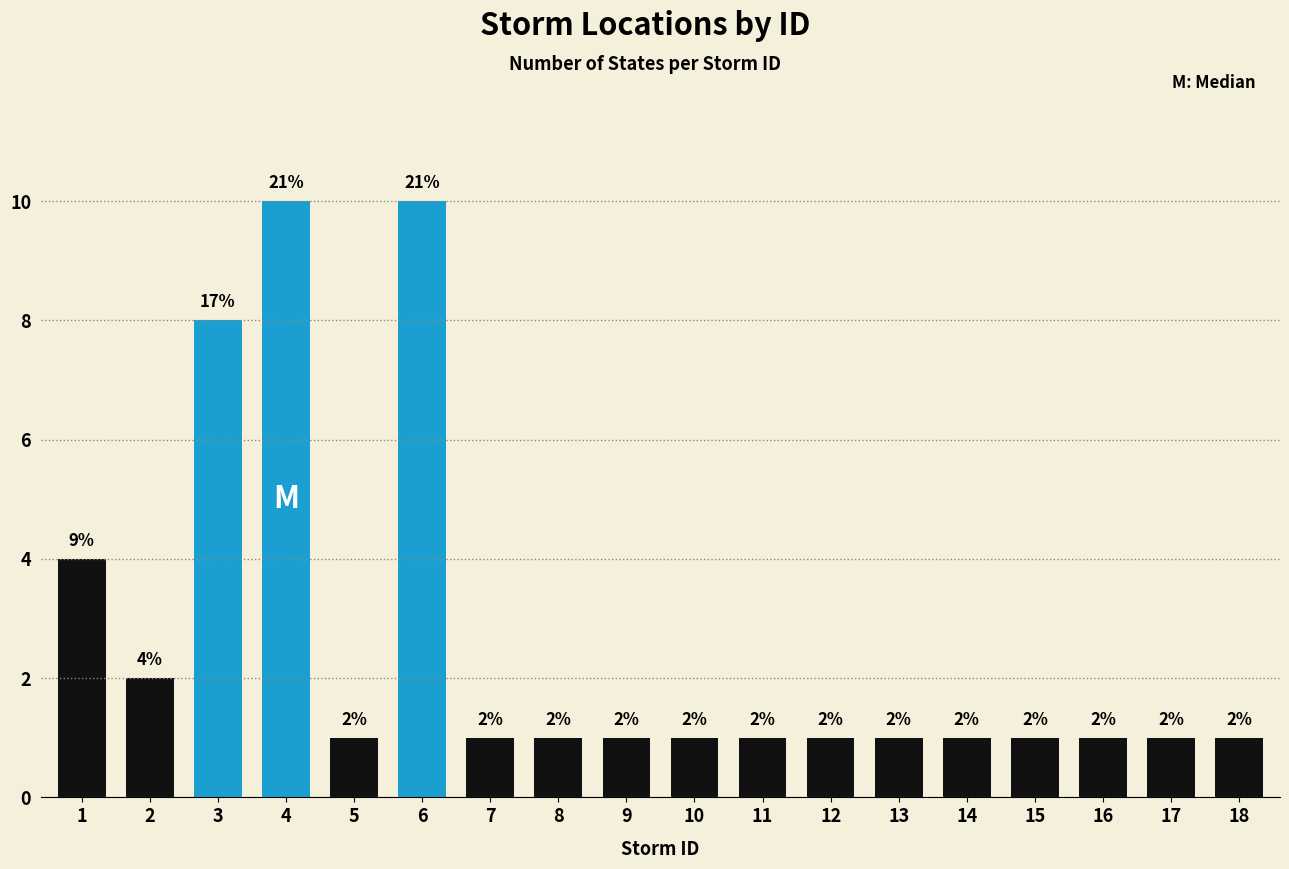

Reading left to right, list all the values displayed in this chart.

4	2	8	10	1	10	1	1	1	1	1	1	1	1	1	1	1	1